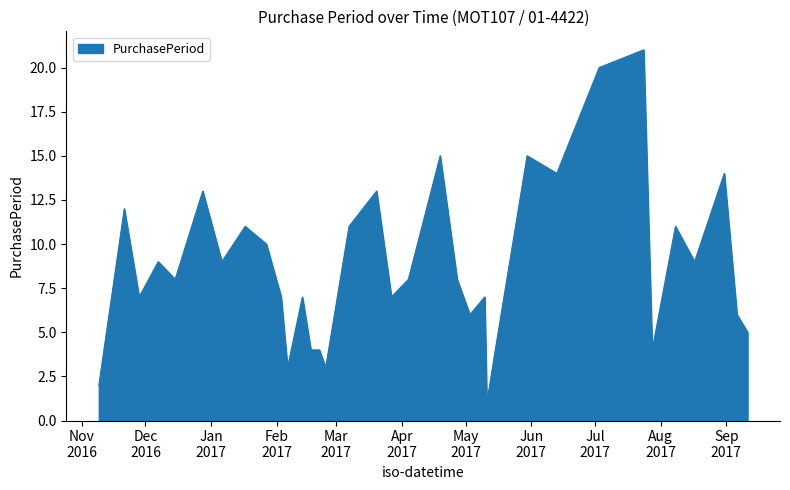

Does the chart display data point markers on the line(s)?

No